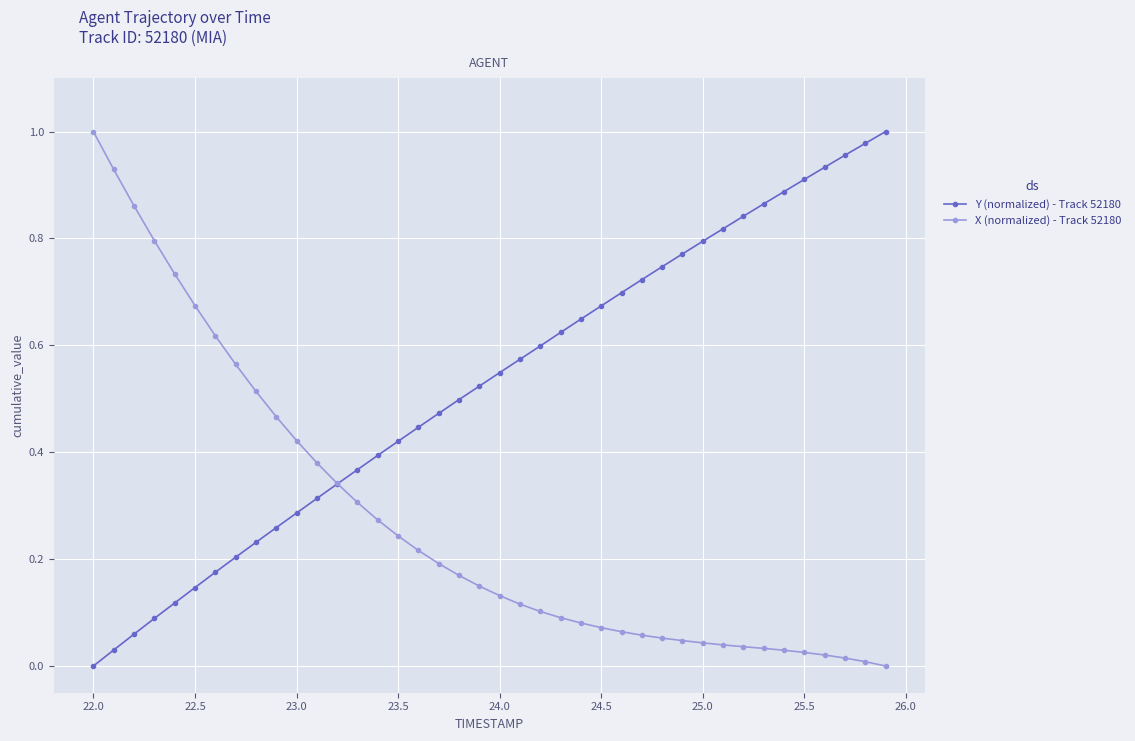

Rank the series by their average value, from highest to lowest.

Y (normalized) - Track 52180, X (normalized) - Track 52180